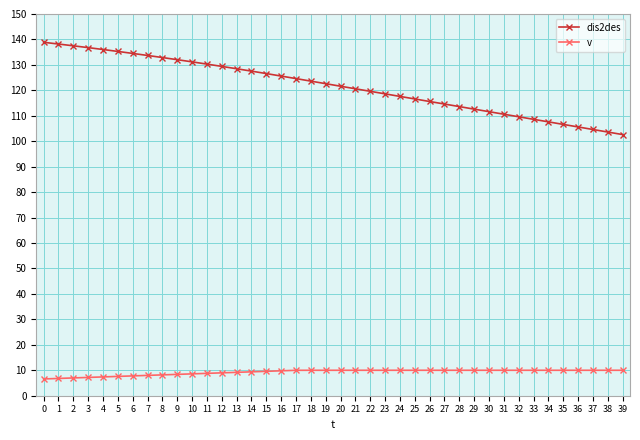

What is the difference between the second highest and minimum values in the dis2des series?

35.6